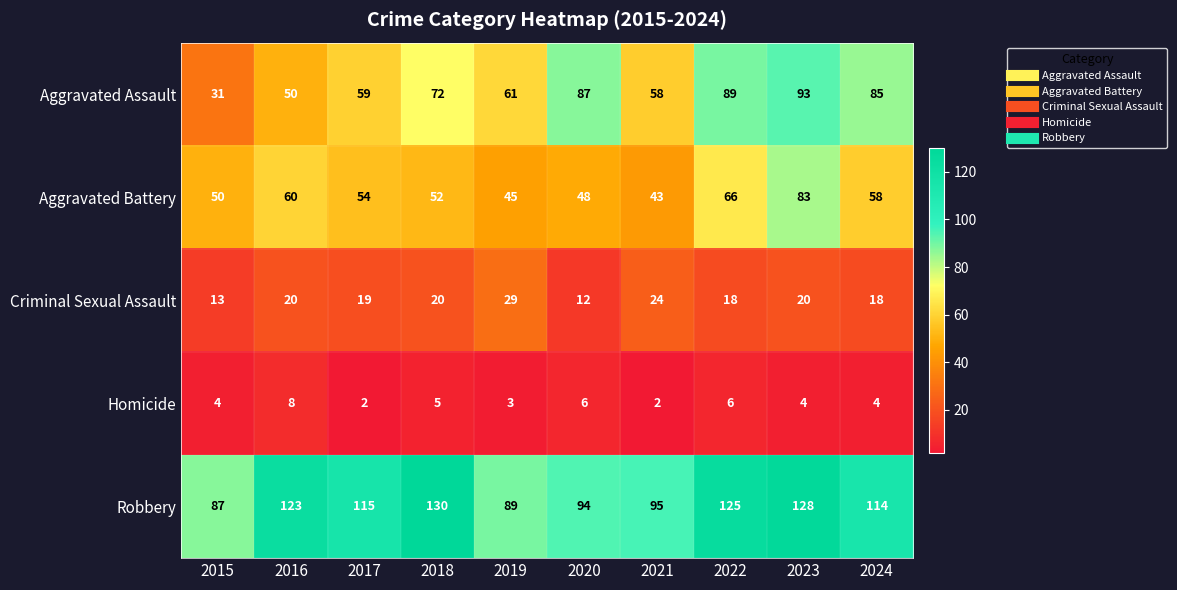

What is the difference between the maximum and minimum values in the Homicide series?

6